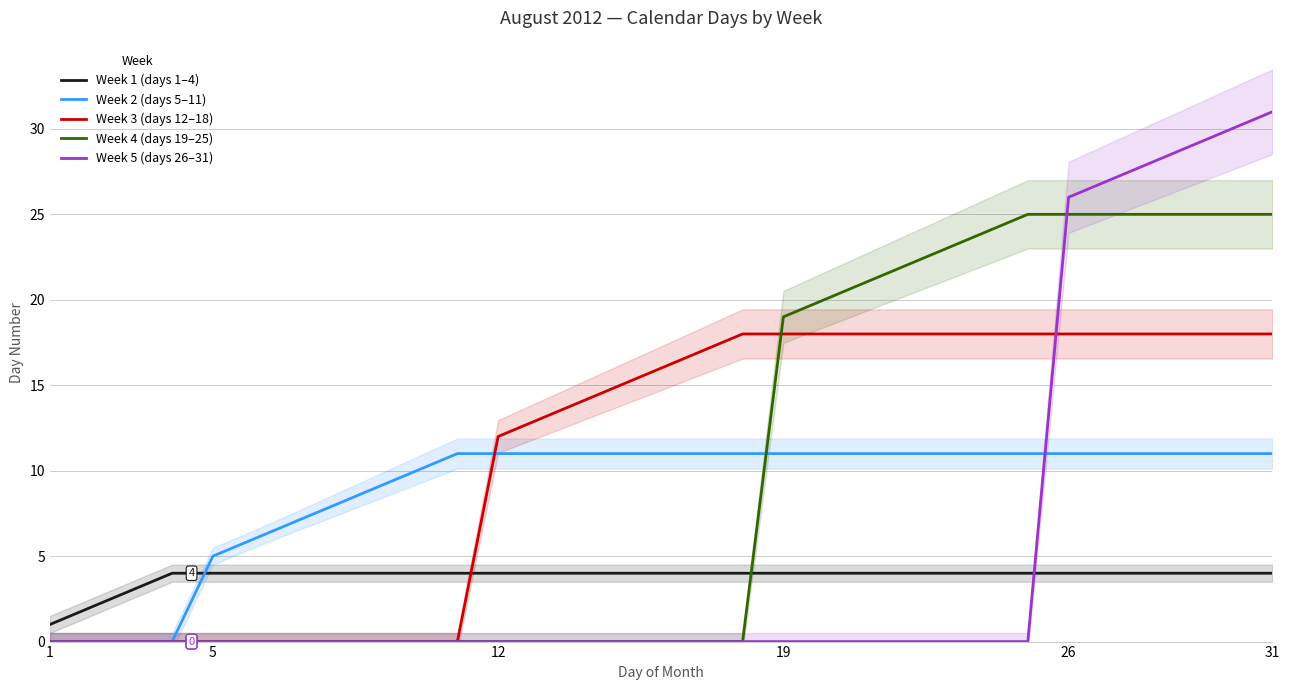

How many intersections are there between Week 2 (days 5–11) and Week 1 (days 1–4)?

1